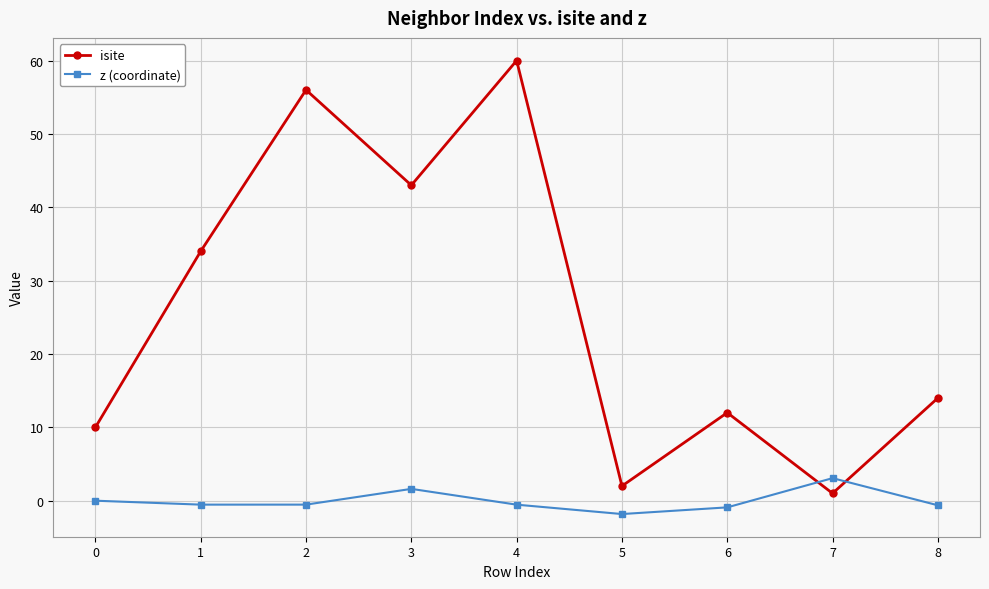

How many interior local peaks does the isite series have?

3